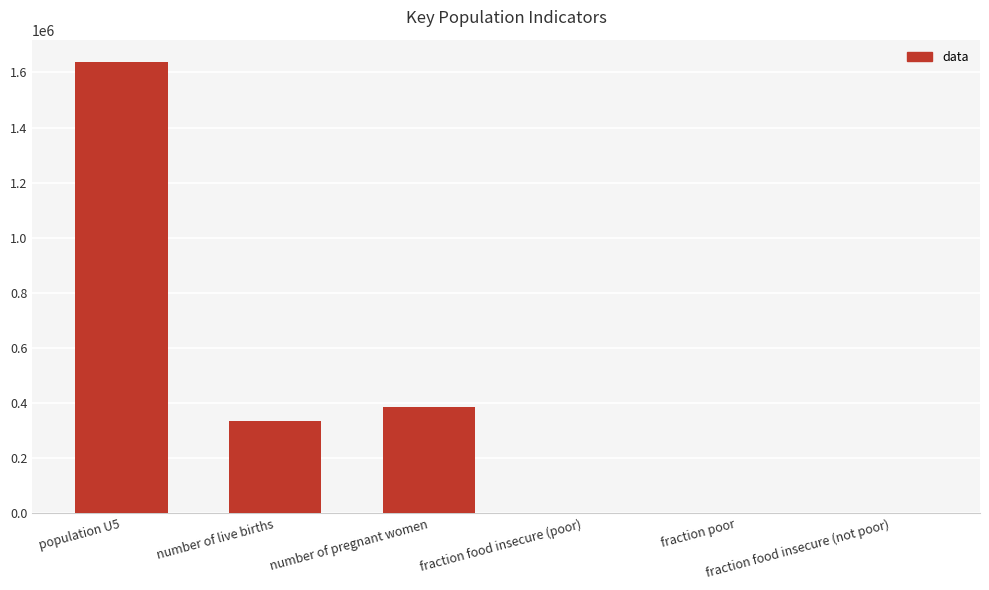

What is the maximum value shown in the chart?

1637110.0